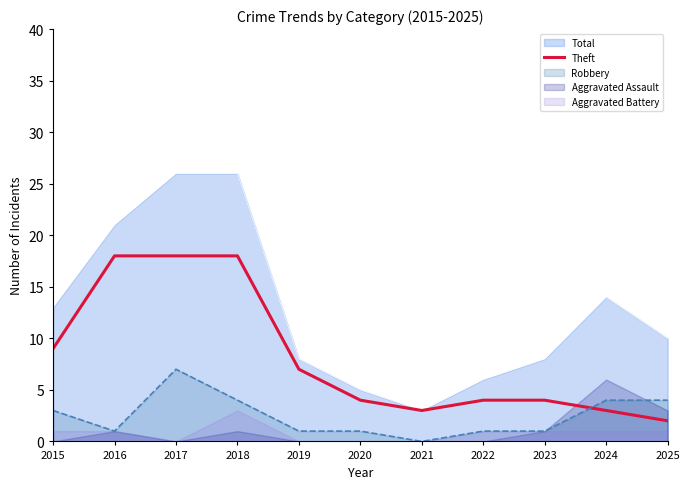

True or false: Theft and Robbery cross at least once.

True